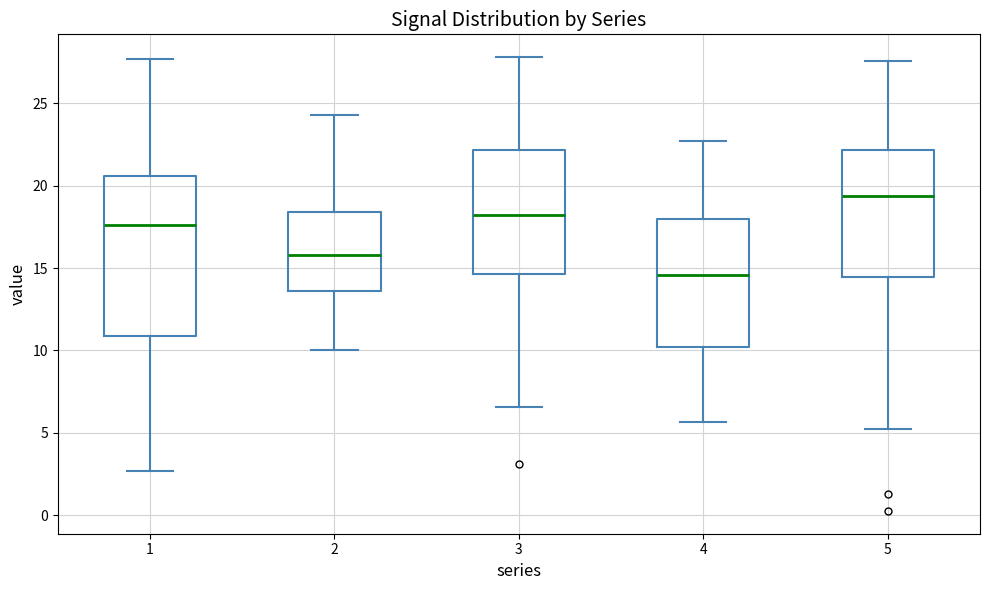

Where is the lower edge of the box at x = 5 on the y-axis? The values are not printed on the chart, so give them approximately, as read against the axis.

14.5